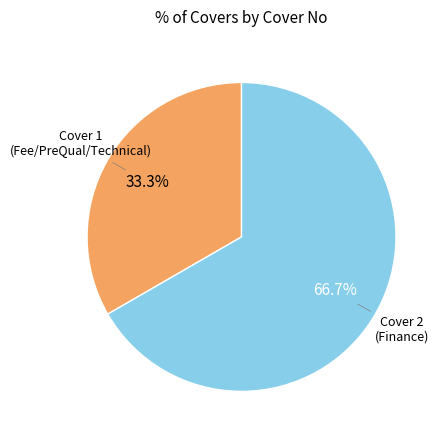

Is there any slice that represents more than half of the pie?

Yes